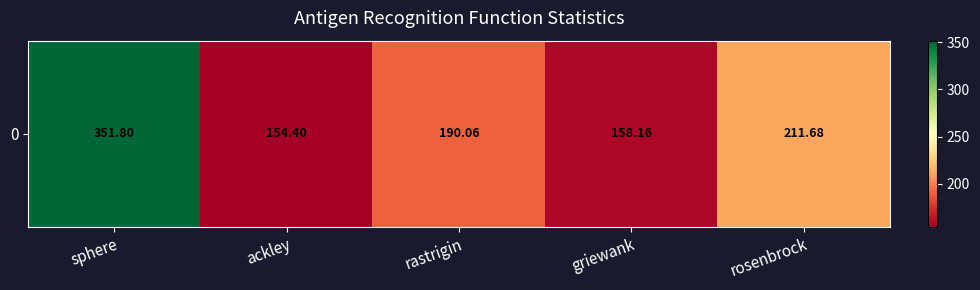

Rank the categories by value from highest to lowest.

sphere, rosenbrock, rastrigin, griewank, ackley